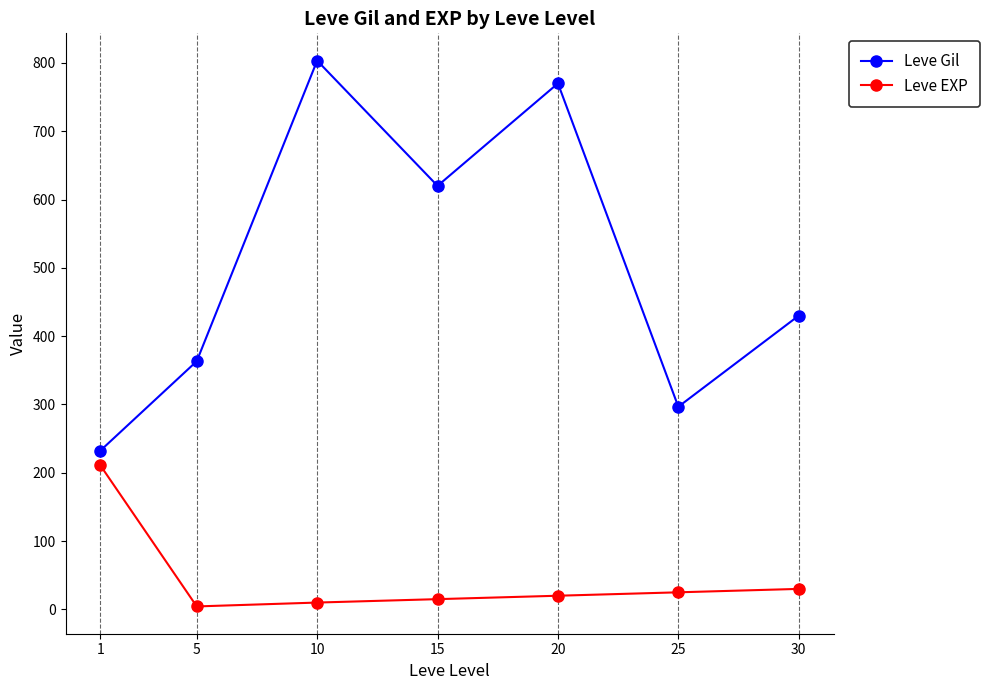

List the series in order of their peak value, lowest first.

Leve EXP, Leve Gil